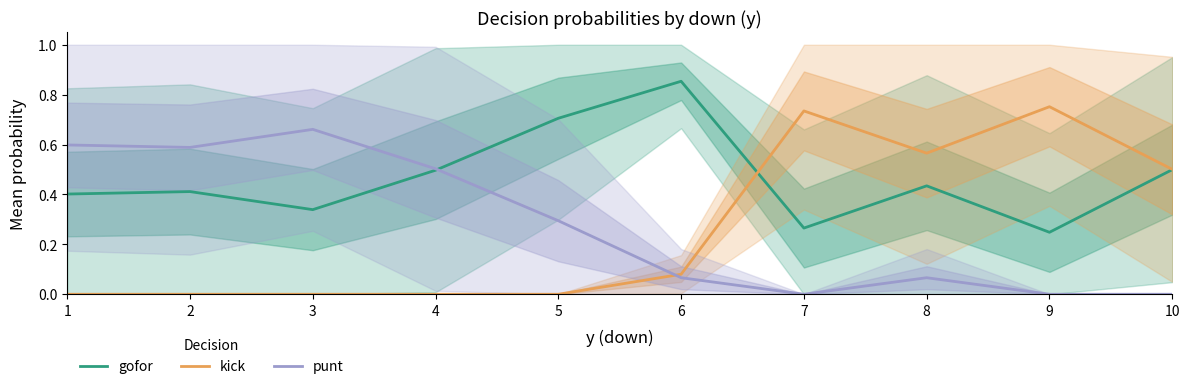

True or false: punt and kick intersect in this chart.

True